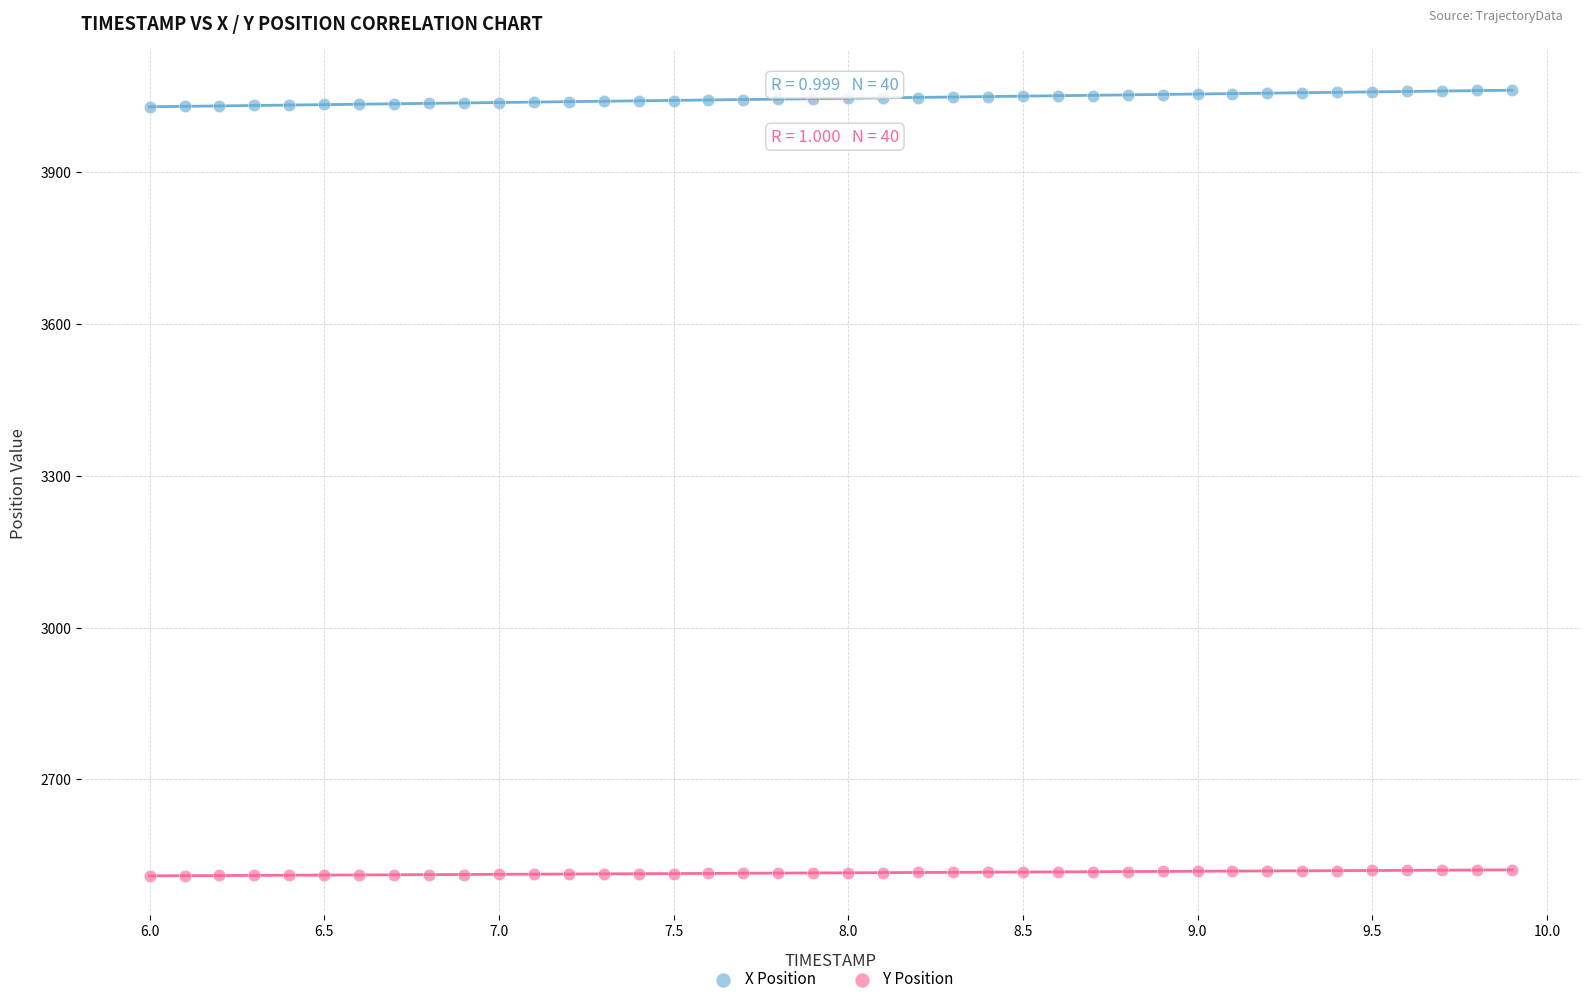

What is the X range (max minus min) for the scatter plot?

3.9